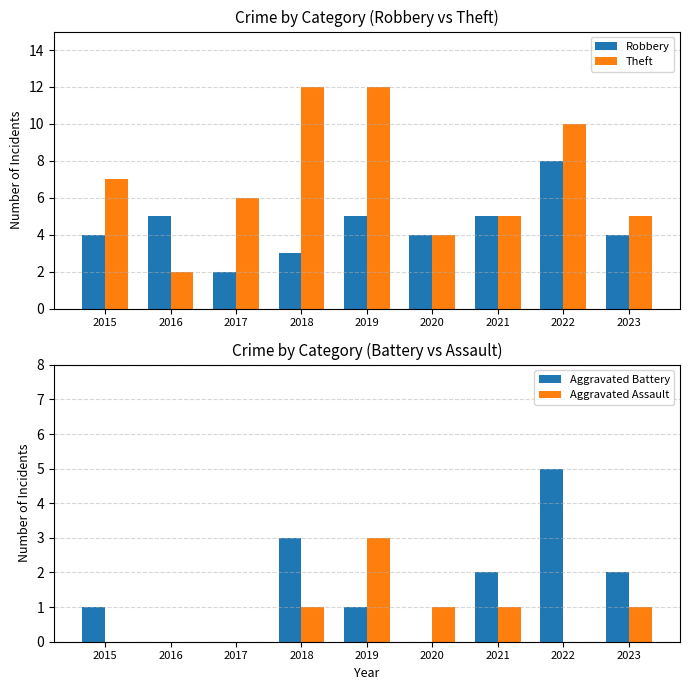

The value of Robbery at 2019 is 1. True or false?

False